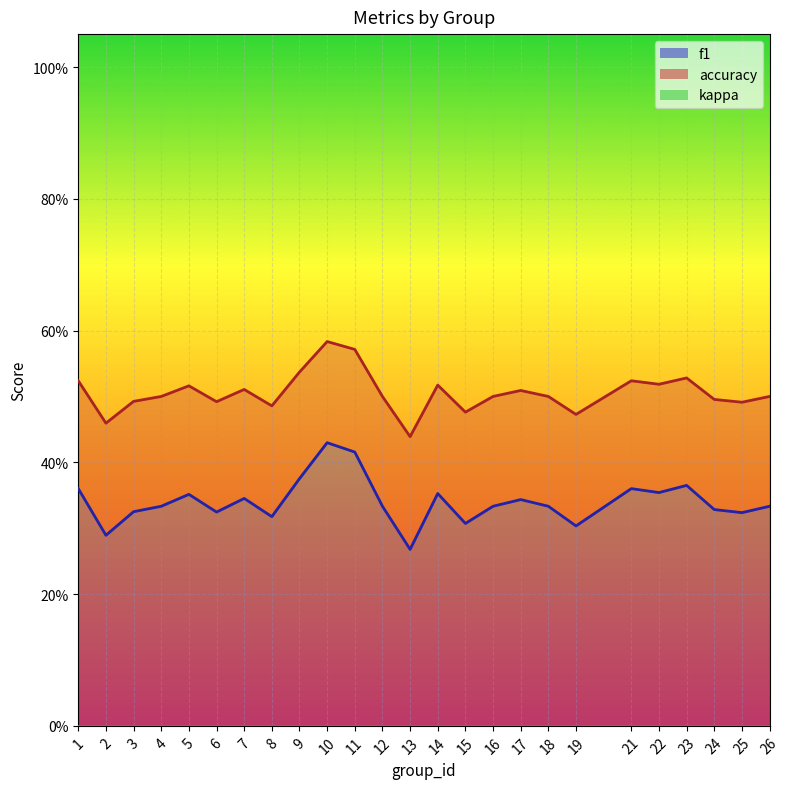

Which has a higher value, 16 or 6?

16